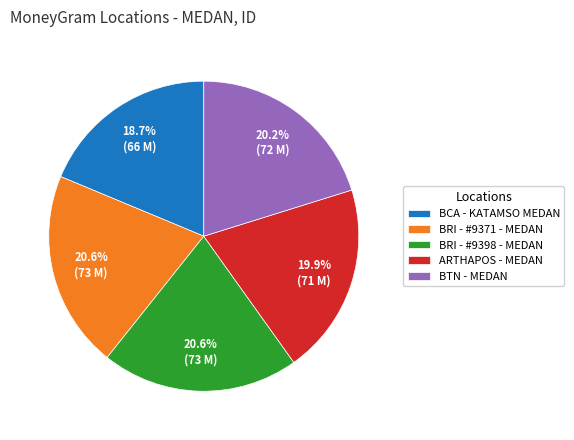

What is the ratio of the value at BRI - #9398 - MEDAN to the value at BCA - KATAMSO MEDAN?

1.1